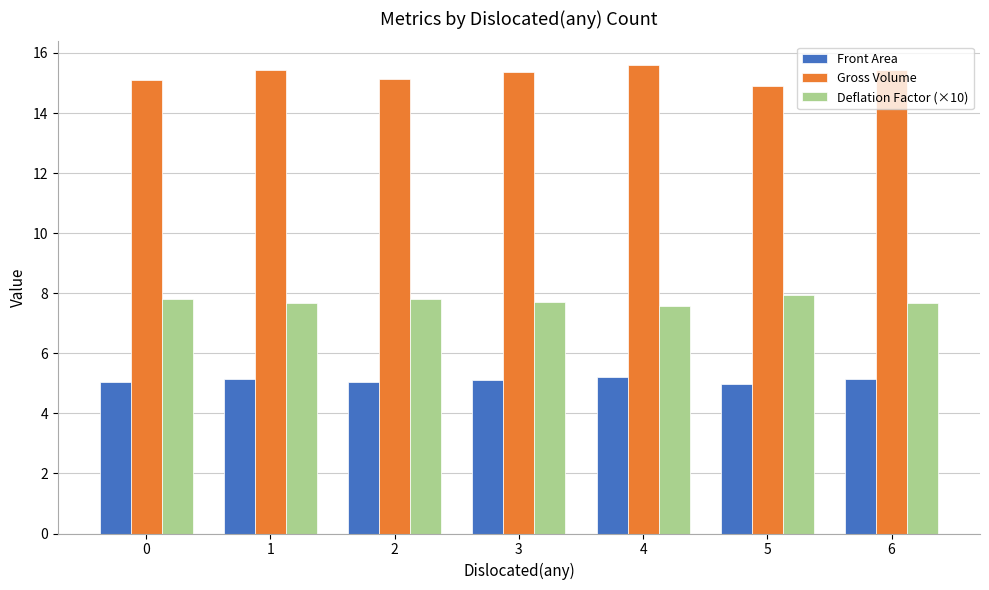

What is the spread (max minus min) of values at 0?

10.1